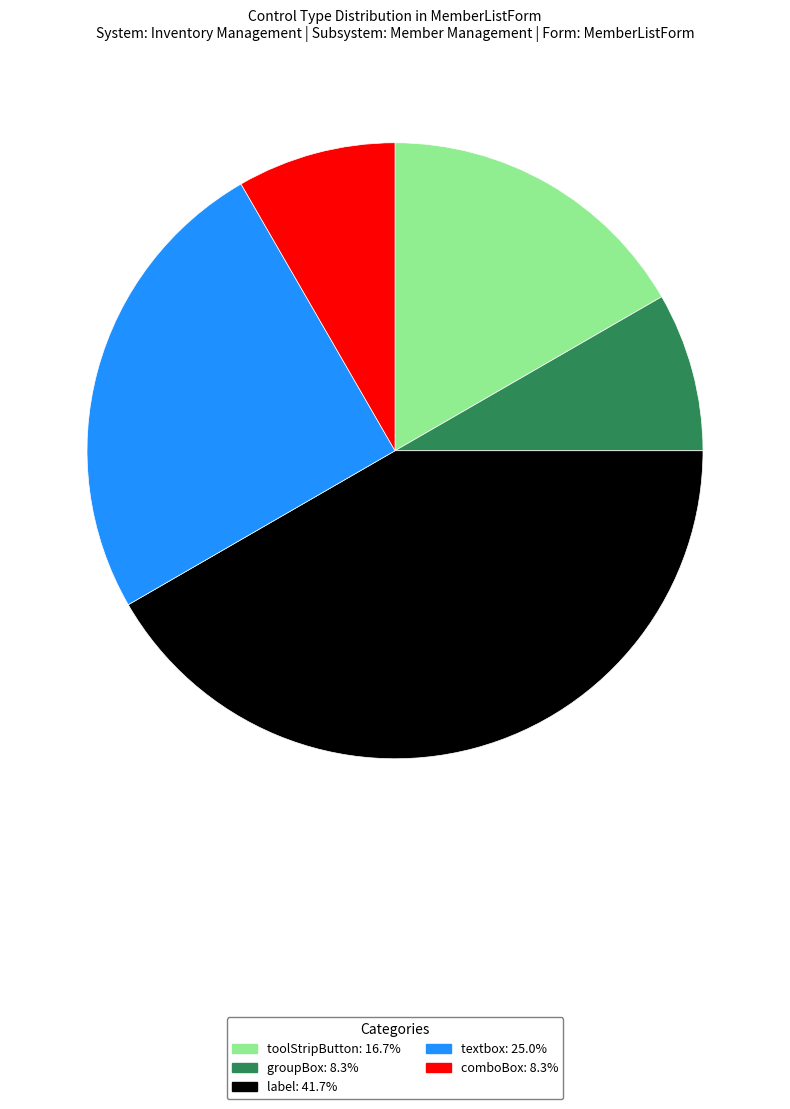

Is the sum of textbox and toolStripButton greater than half?

No